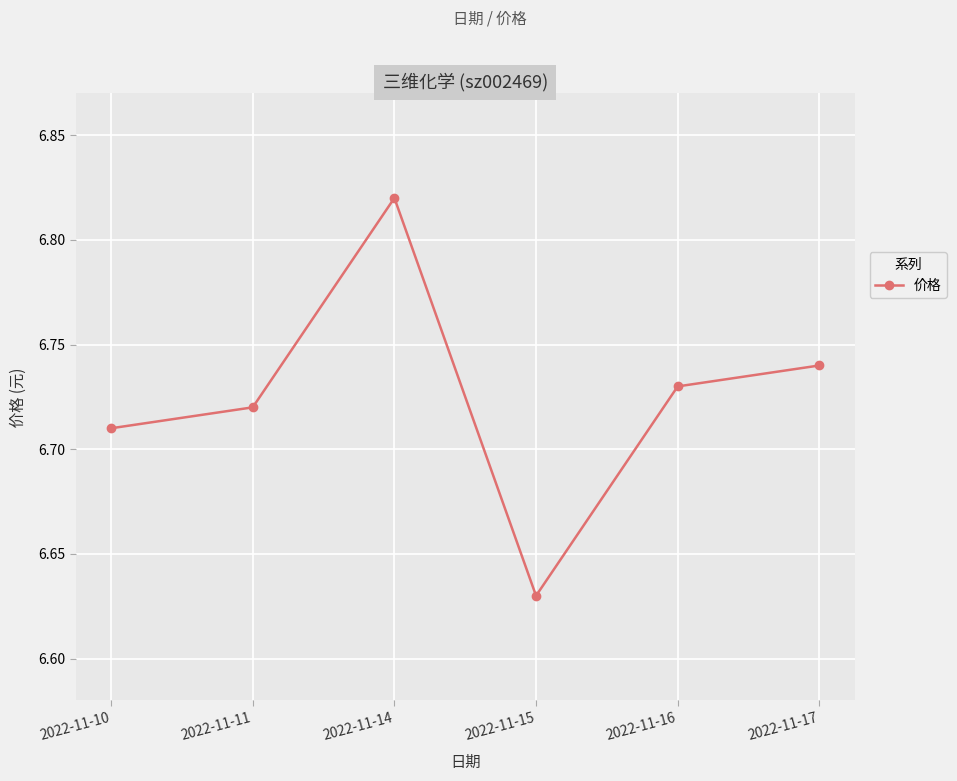

At which label is the value closest to 6?

2022-11-15